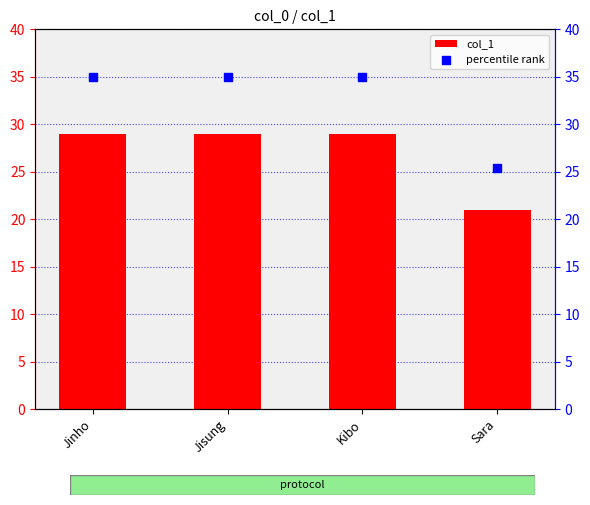

Which series has the widest spread of Y values?

percentile rank